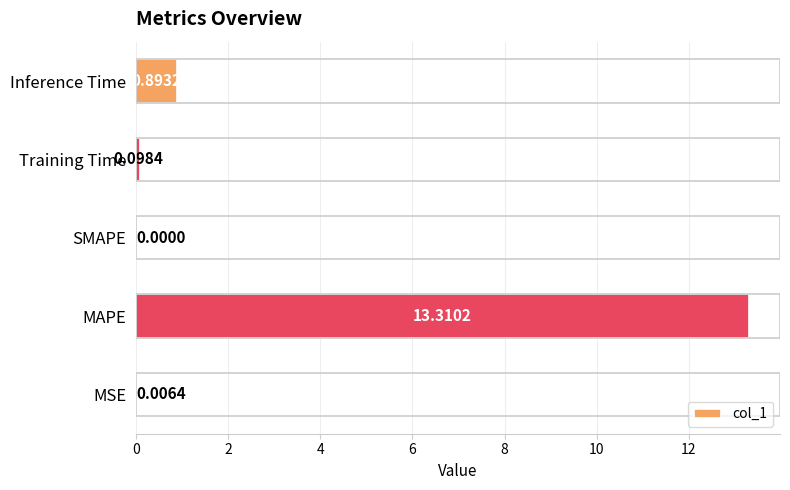

What is the change in value from MSE to Inference Time?

+0.9